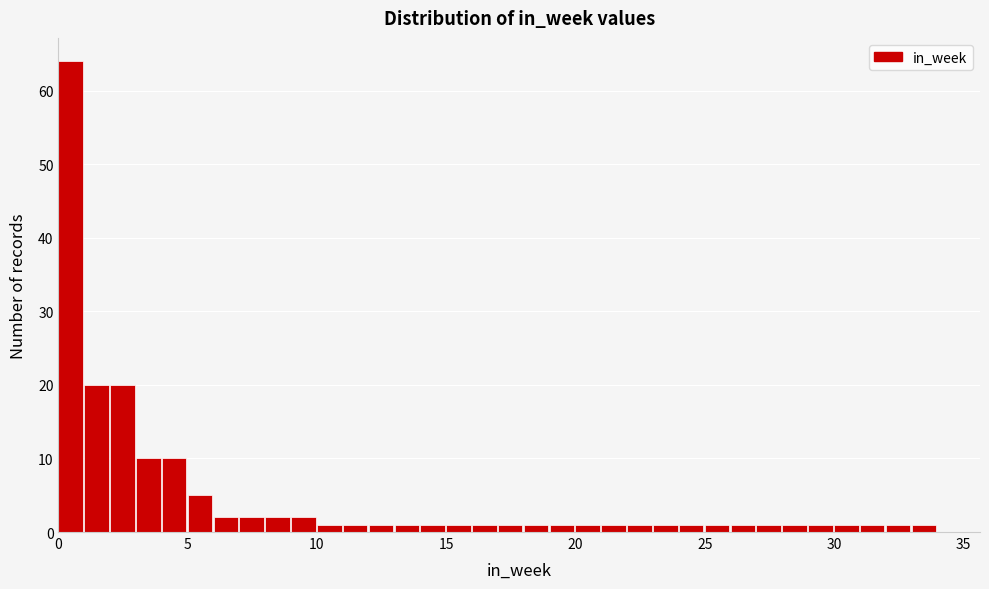

Around what value on the x-axis is the tallest bar? Give the approximate position of its centre, as read against the axis.

0.5